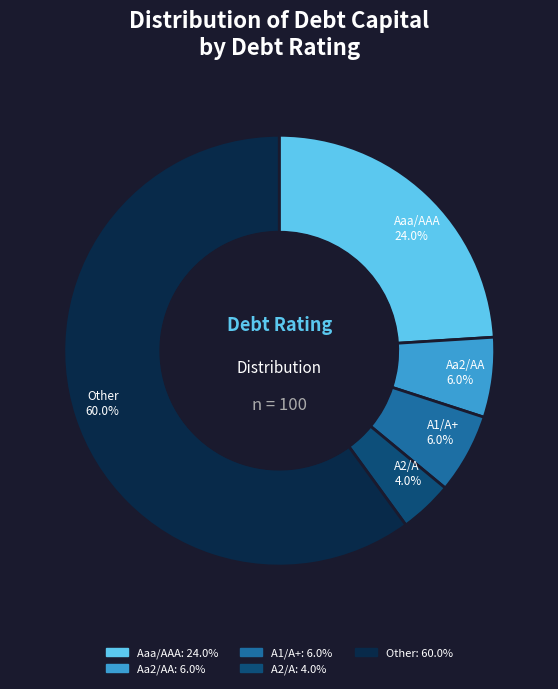

To the nearest percent, what is the average slice percentage?

20%